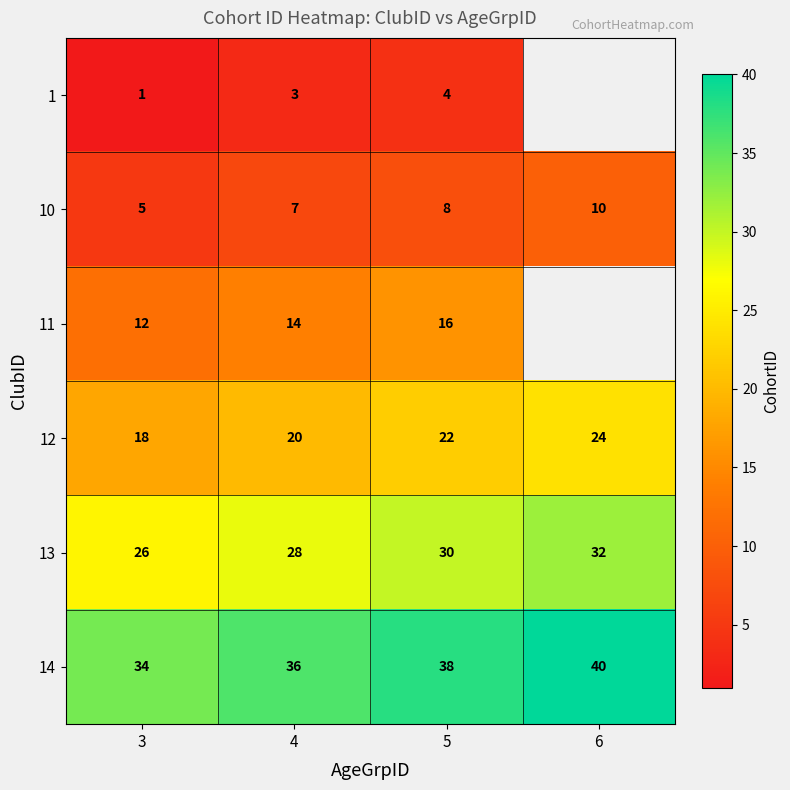

Where is 13 nearest to the value 29?

4